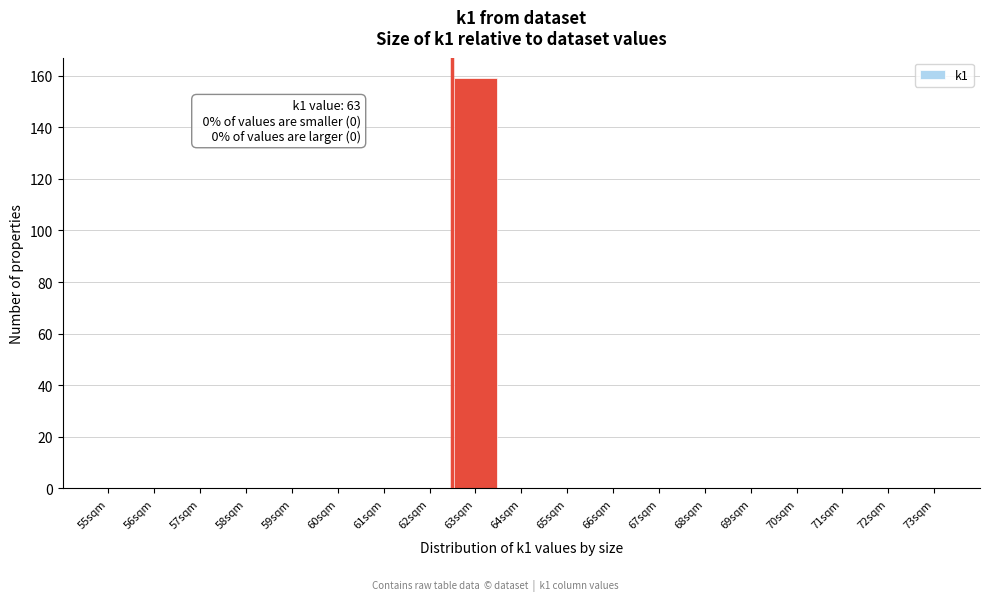

Reading right to left, extract all data points from this chart.

73sqm=0	72sqm=0	71sqm=0	70sqm=0	69sqm=0	68sqm=0	67sqm=0	66sqm=0	65sqm=0	64sqm=0	63sqm=159	62sqm=0	61sqm=0	60sqm=0	59sqm=0	58sqm=0	57sqm=0	56sqm=0	55sqm=0